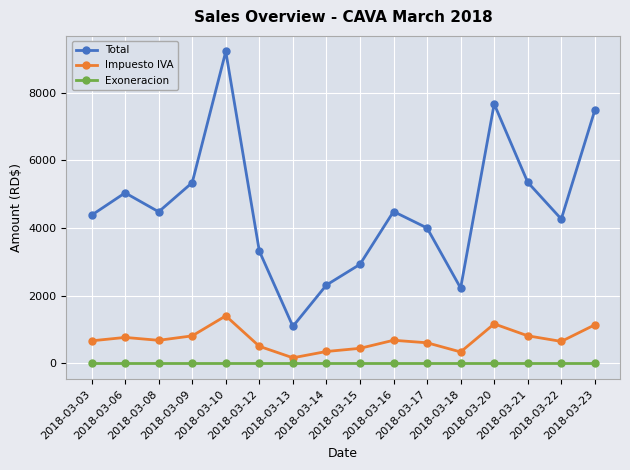

Which series changed the most between 2018-03-14 and 2018-03-21?

Total